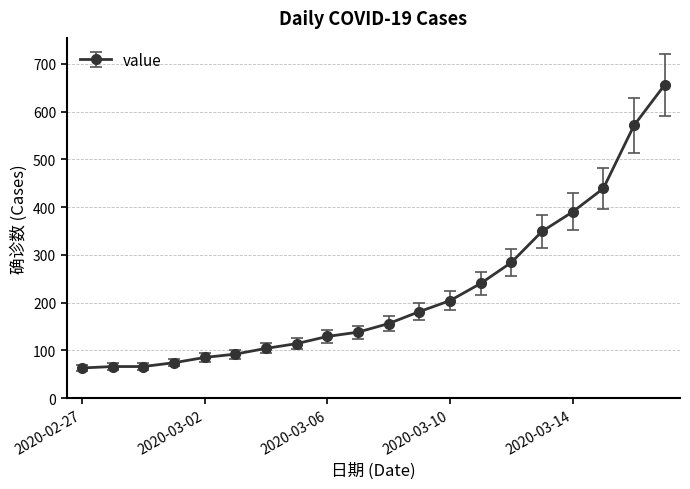

What is the greatest value displayed?

656